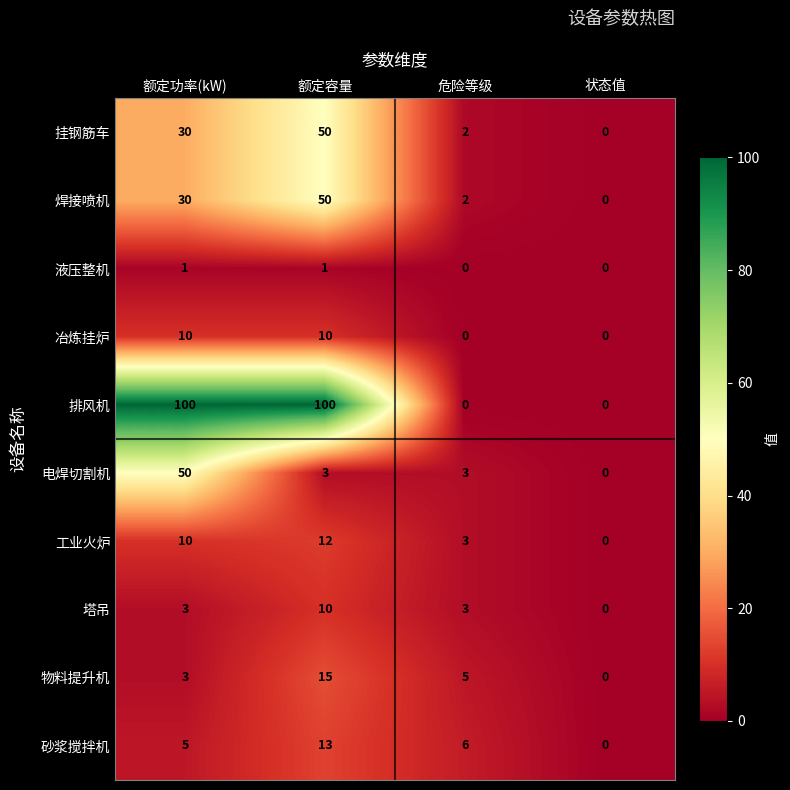

What is the difference between the highest and lowest values at 额定功率(kW)?

99